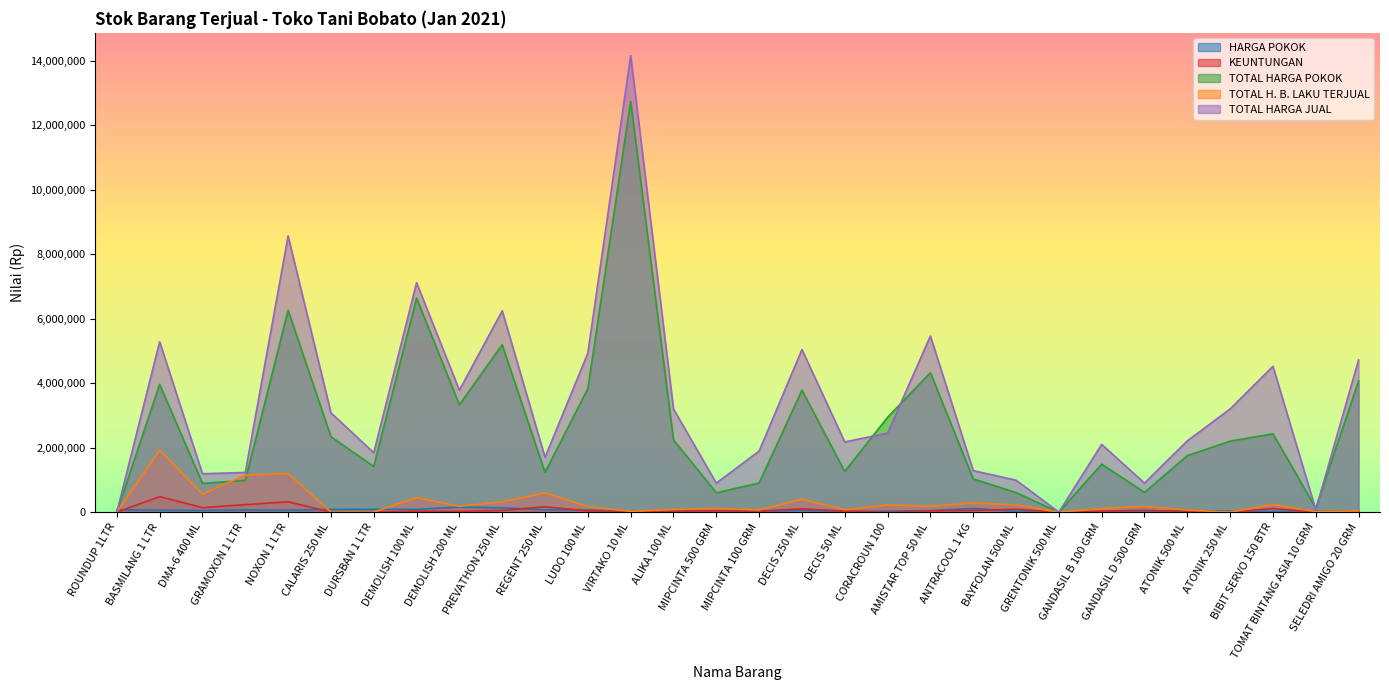

At how many categories does at least one series exceed 4940307?

7